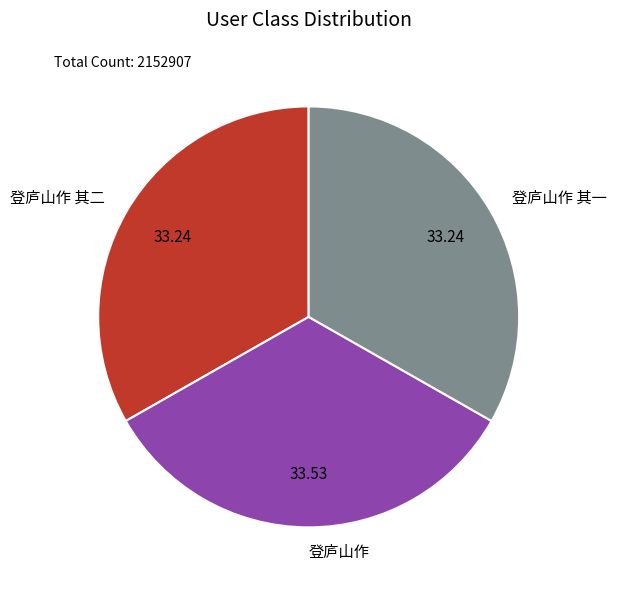

Combined, do 登庐山作 and 登庐山作 其一 account for over 50%?

Yes